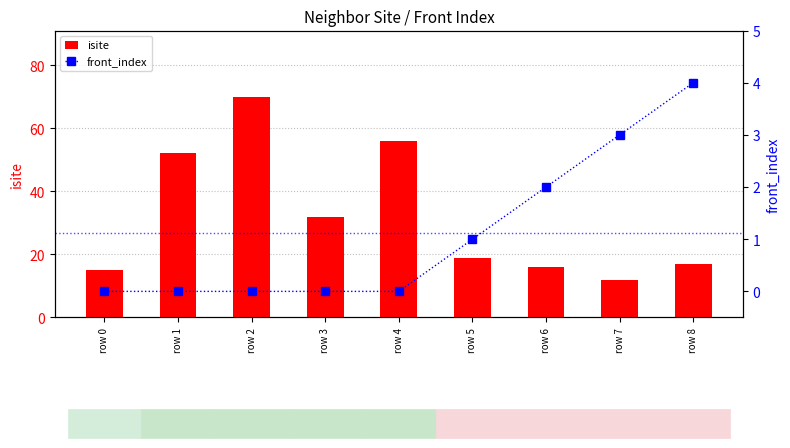

What is the value of the front_index bar at the 8th from the left?

3